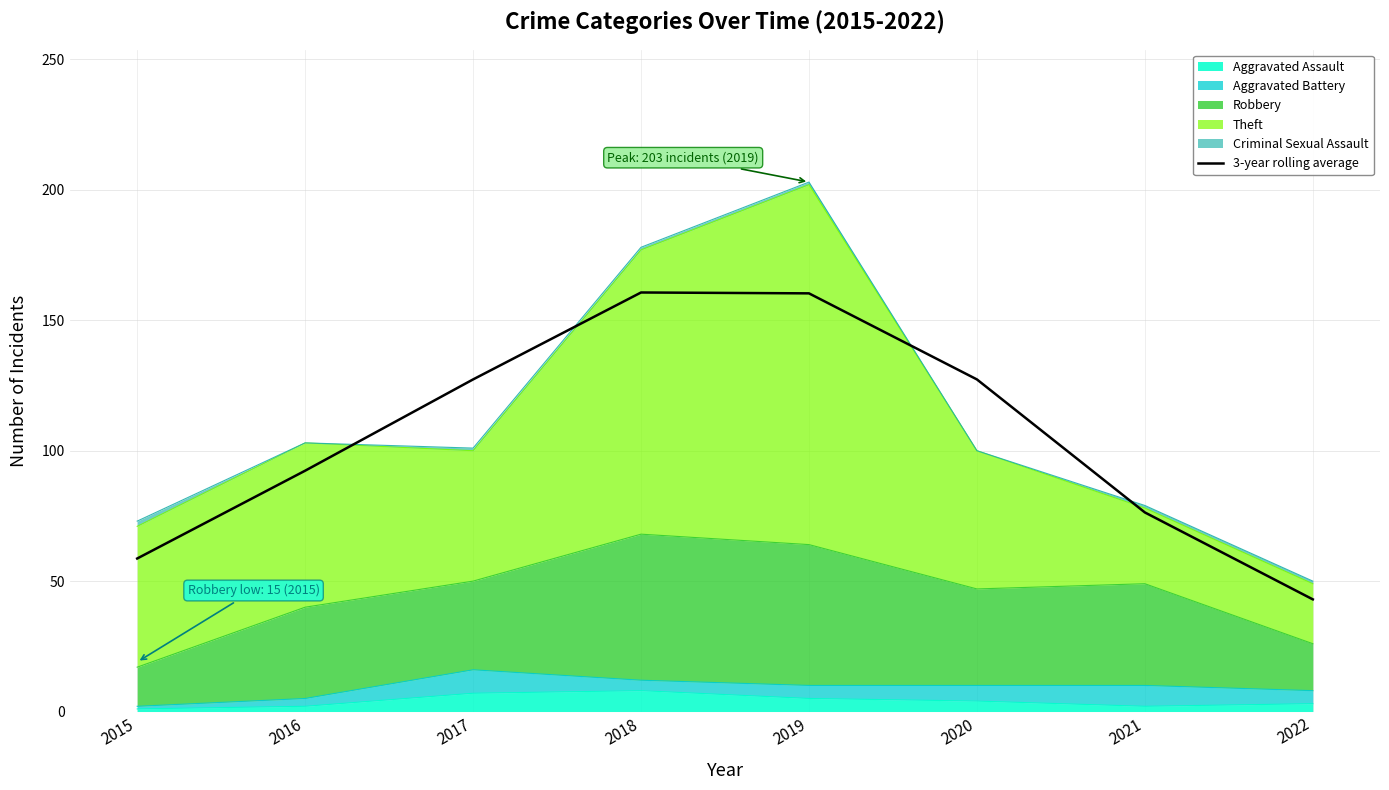

What is the value of the 7th point from the left?

76.3